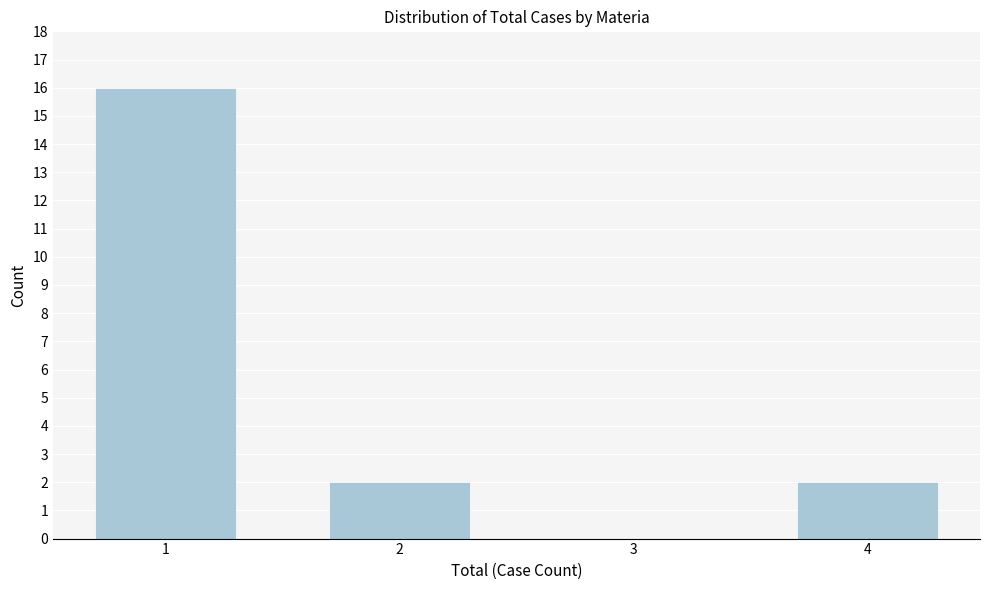

Reading left to right, what are all the values shown in this chart?

1=16	2=2	3=0	4=2